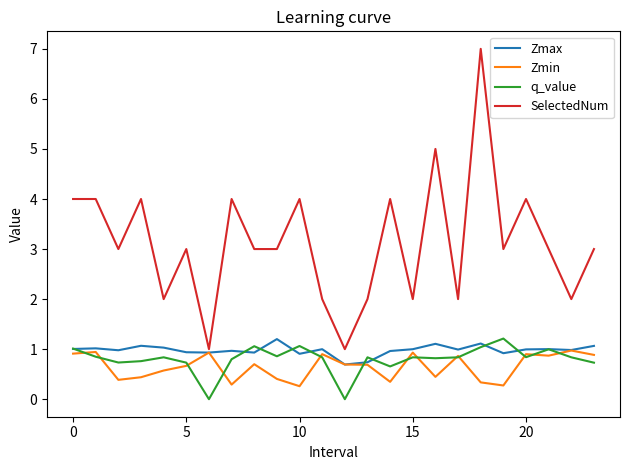

How many series are shown in this chart?

4